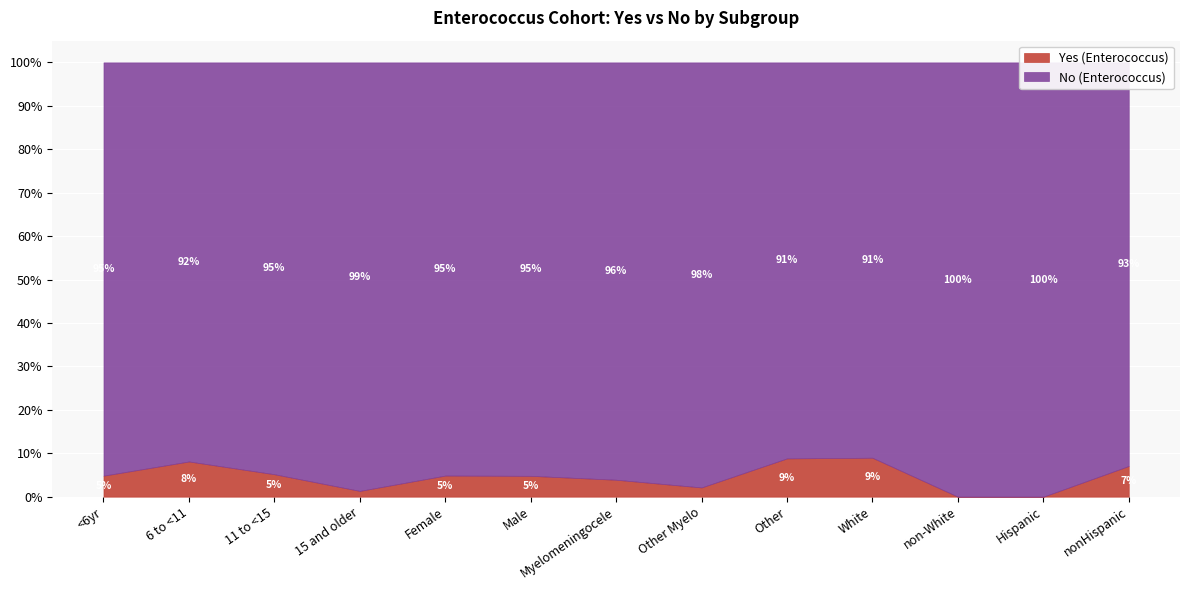

Where is the first local minimum for Yes (Enterococcus)?

15 and older